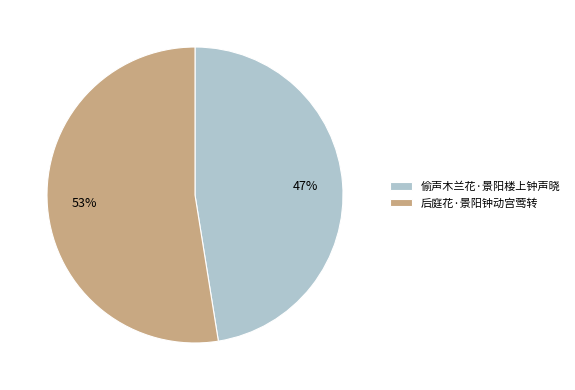

Count the number of slices in the pie.

2